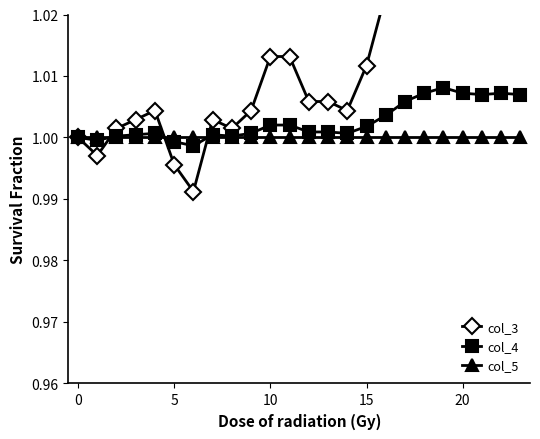

True or false: col_4 and col_3 cross at least once.

True